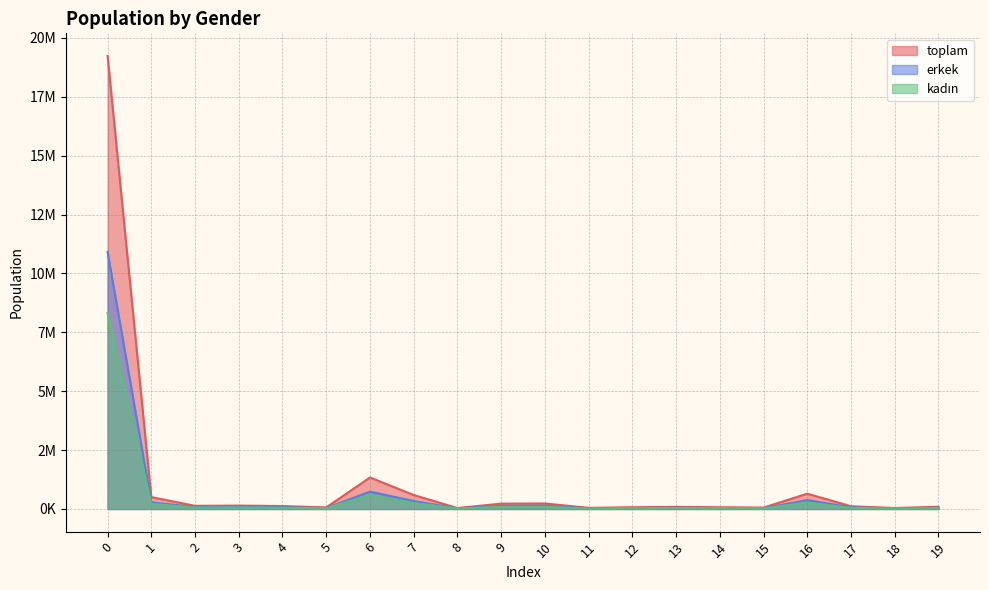

Does the chart display data point markers on the line(s)?

No